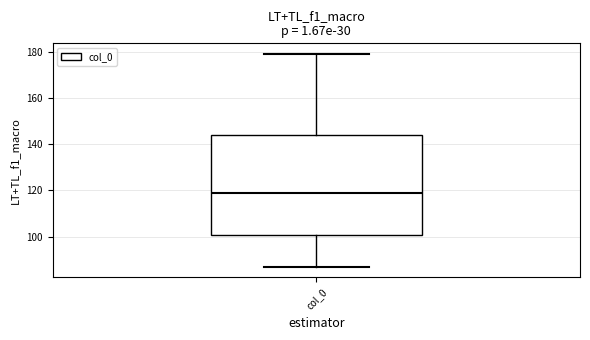

Transcribe this box plot: give where the median line is, the range the box spans, and where the two whiskers end, as read against the y-axis. The values are not printed on the chart, so give them approximately, as read against the axis.

median 120, box 100 to 144, whiskers 88 to 180